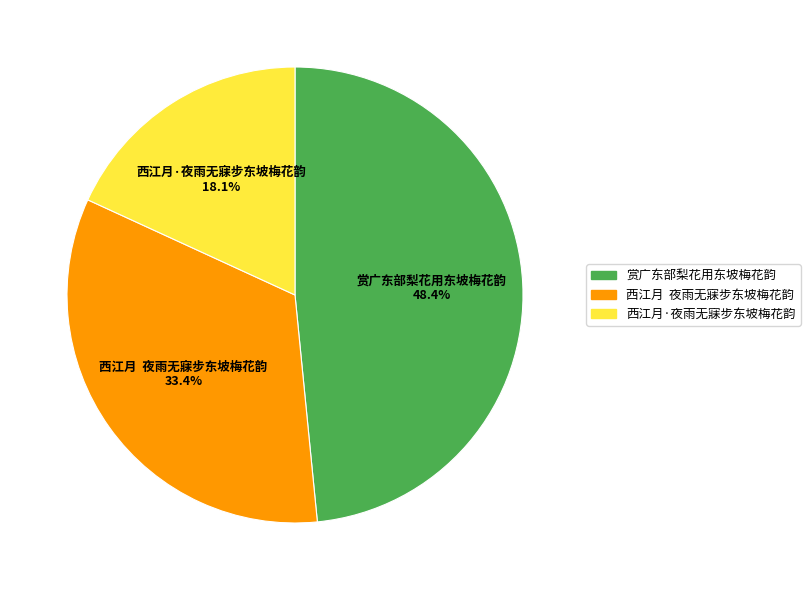

Does 西江月·夜雨无寐步东坡梅花韵 account for over 50% of the chart?

No